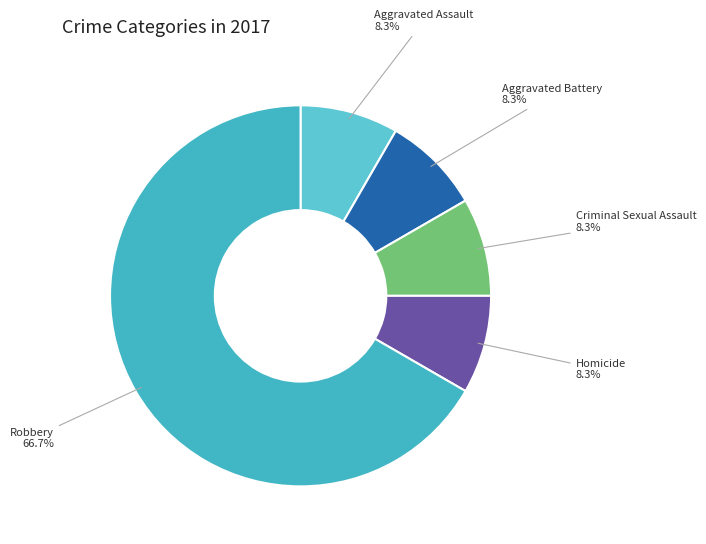

What percentage is the Aggravated Battery slice, to the nearest percent?

8%